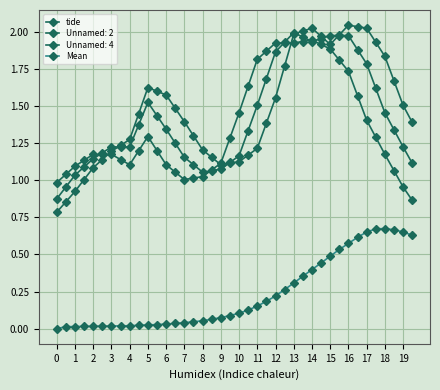

How many data points in tide are less than 1?

2